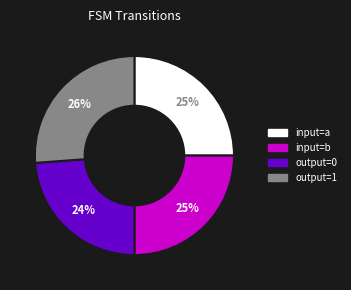

Combined, do output=1 and input=a account for over 50%?

Yes